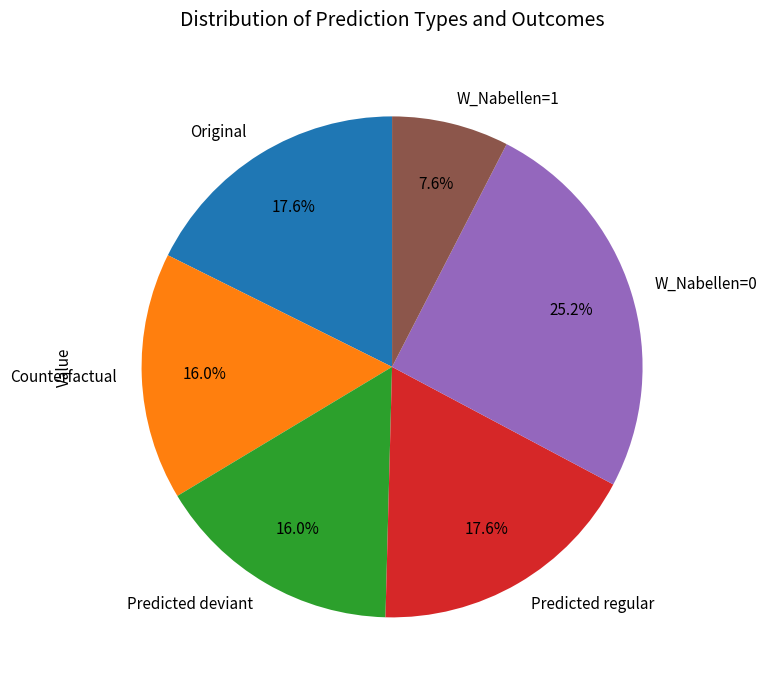

What is the smallest slice in the pie chart?

W_Nabellen=1